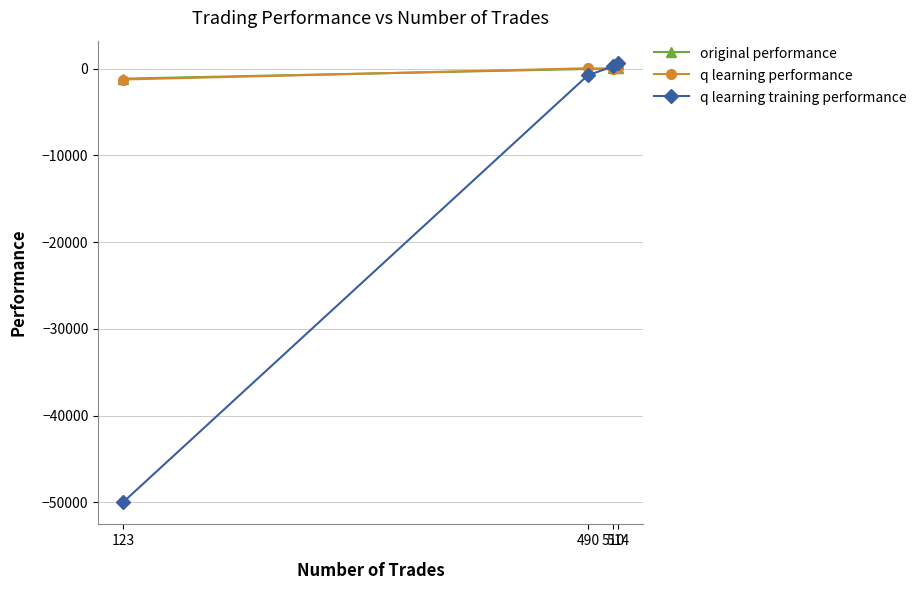

Which series changed the most between 490 and 514?

q learning training performance